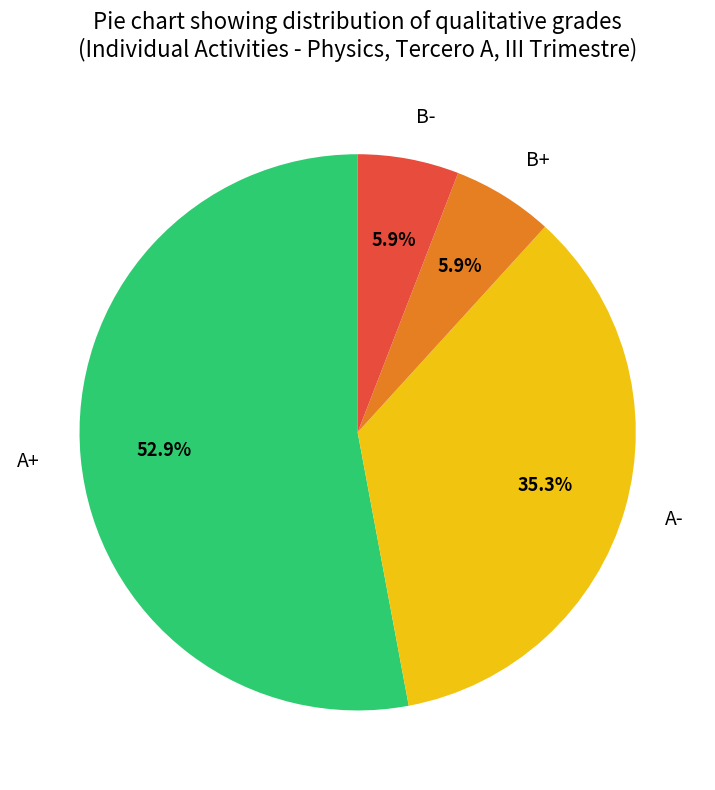

How much of the chart is everything except A-?

64.7%